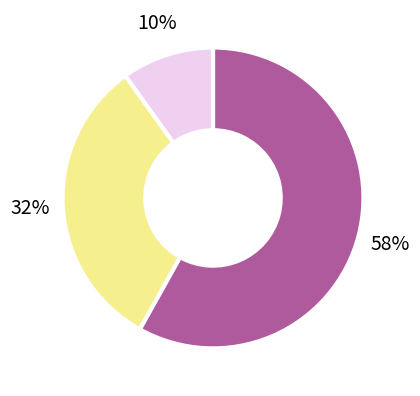

How many slices are in this pie chart?

3